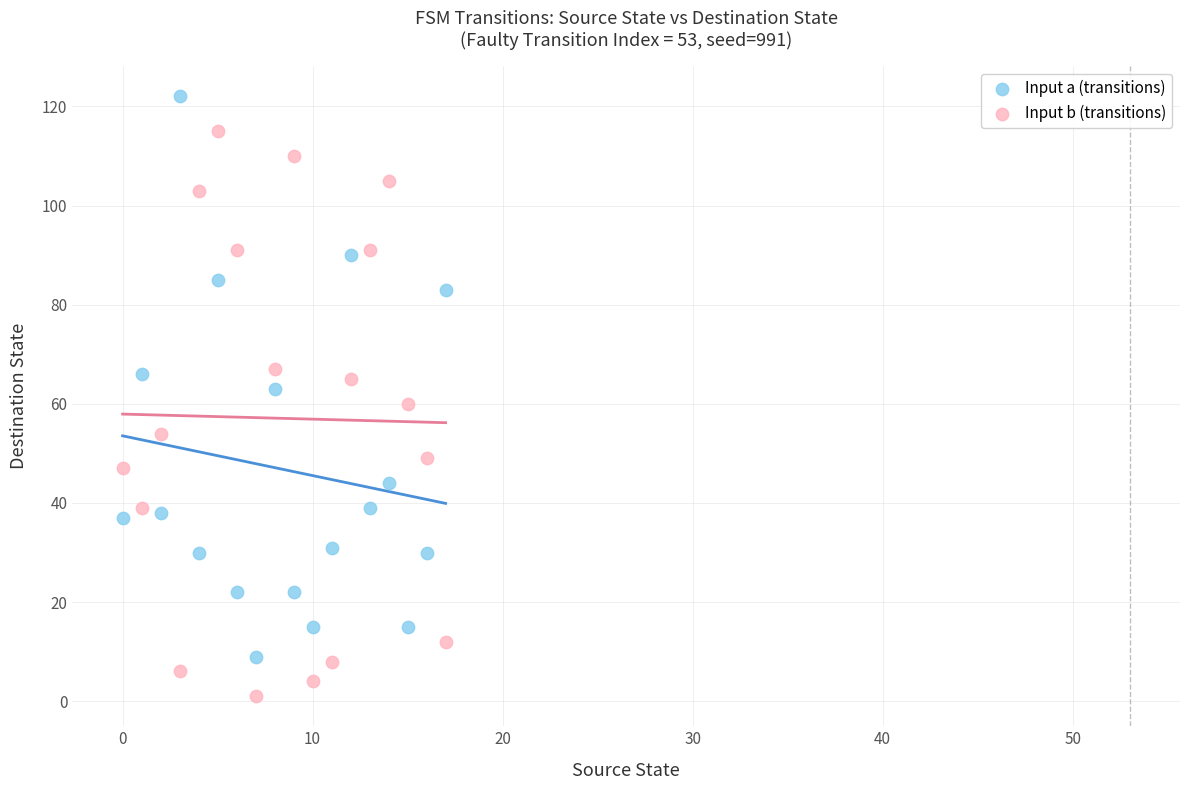

Across all data points, what is the range of Y values (max minus min)?

121